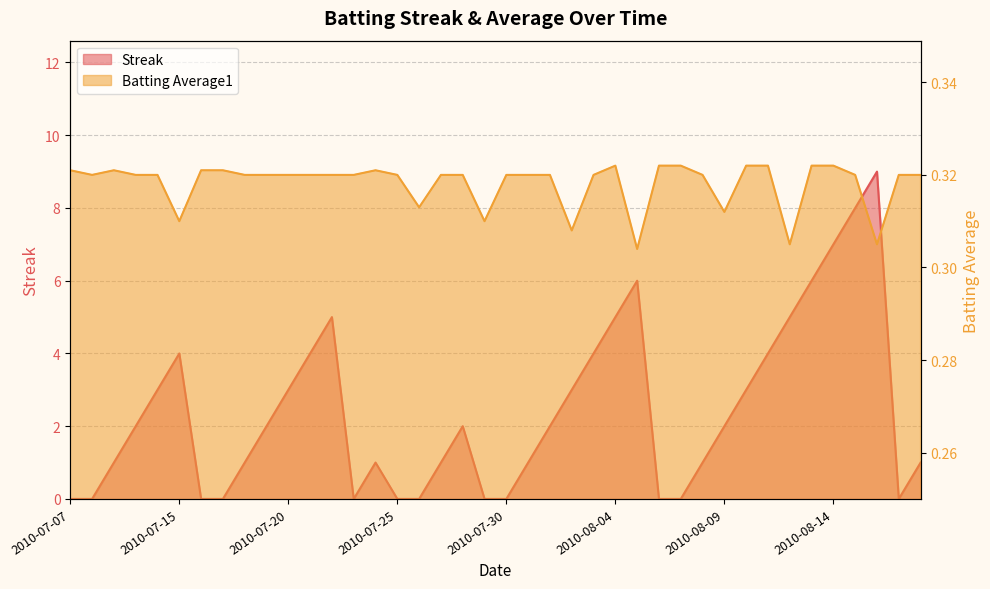

Reading right to left, transcribe all the data shown in this chart.

Streak: 2010-08-18=1.0	2010-08-17=0.0	2010-08-16=9.0	2010-08-15=8.0	2010-08-14=7.0	2010-08-13=6.0	2010-08-12=5.0	2010-08-11=4.0	2010-08-10=3.0	2010-08-09=2.0	2010-08-08=1.0	2010-08-07=0.0	2010-08-06=0.0	2010-08-05=6.0	2010-08-04=5.0	2010-08-03=4.0	2010-08-02=3.0	2010-08-01=2.0	2010-07-31=1.0	2010-07-30=0.0	2010-07-29=0.0	2010-07-28=2.0	2010-07-27=1.0	2010-07-26=0.0	2010-07-25=0.0	2010-07-24=1.0	2010-07-23=0.0	2010-07-22=5.0	2010-07-21=4.0	2010-07-20=3.0	2010-07-19=2.0	2010-07-18=1.0	2010-07-17=0.0	2010-07-16=0.0	2010-07-15=4.0	2010-07-11=3.0	2010-07-10=2.0	2010-07-09=1.0	2010-07-08=0.0	2010-07-07=0.0
Batting Average1: 2010-08-18=0.3	2010-08-17=0.3	2010-08-16=0.3	2010-08-15=0.3	2010-08-14=0.3	2010-08-13=0.3	2010-08-12=0.3	2010-08-11=0.3	2010-08-10=0.3	2010-08-09=0.3	2010-08-08=0.3	2010-08-07=0.3	2010-08-06=0.3	2010-08-05=0.3	2010-08-04=0.3	2010-08-03=0.3	2010-08-02=0.3	2010-08-01=0.3	2010-07-31=0.3	2010-07-30=0.3	2010-07-29=0.3	2010-07-28=0.3	2010-07-27=0.3	2010-07-26=0.3	2010-07-25=0.3	2010-07-24=0.3	2010-07-23=0.3	2010-07-22=0.3	2010-07-21=0.3	2010-07-20=0.3	2010-07-19=0.3	2010-07-18=0.3	2010-07-17=0.3	2010-07-16=0.3	2010-07-15=0.3	2010-07-11=0.3	2010-07-10=0.3	2010-07-09=0.3	2010-07-08=0.3	2010-07-07=0.3